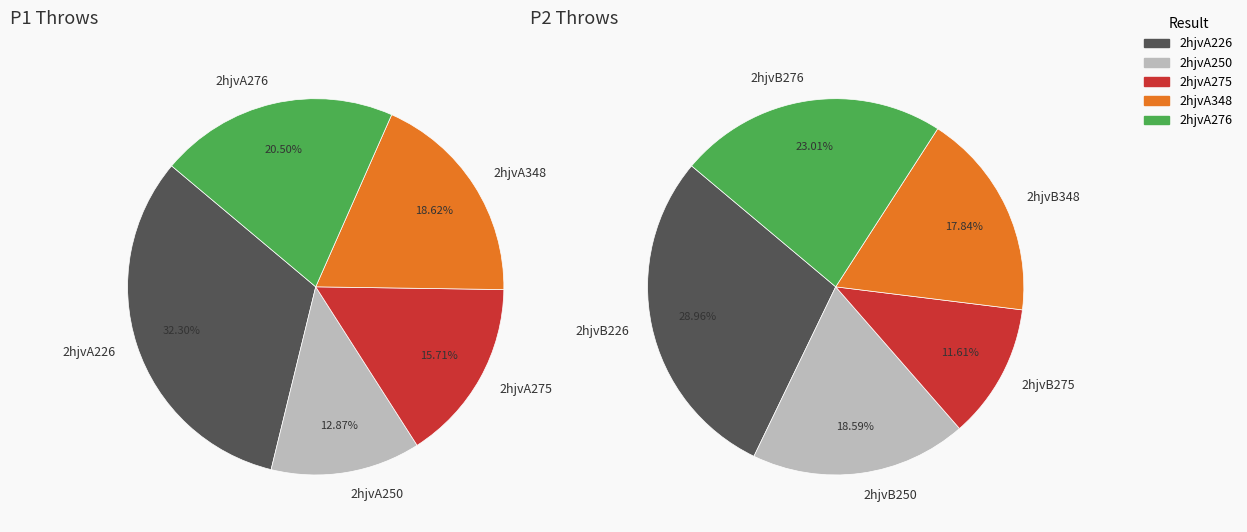

Which slice is the smallest?

2hjvA250